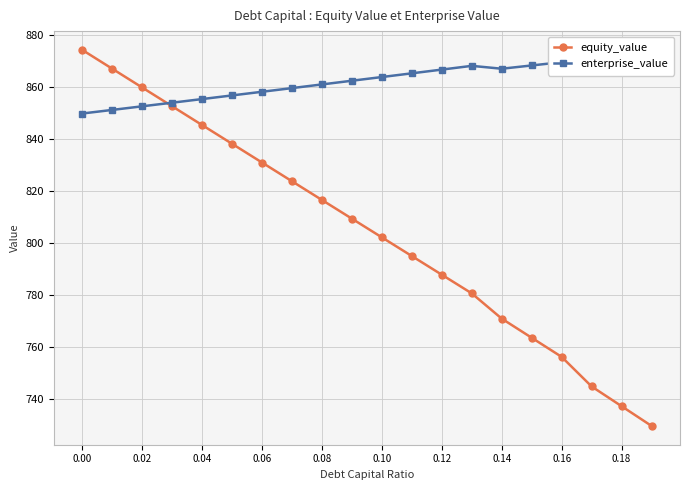

Which series ends up on top after the final intersection of enterprise_value and equity_value?

enterprise_value